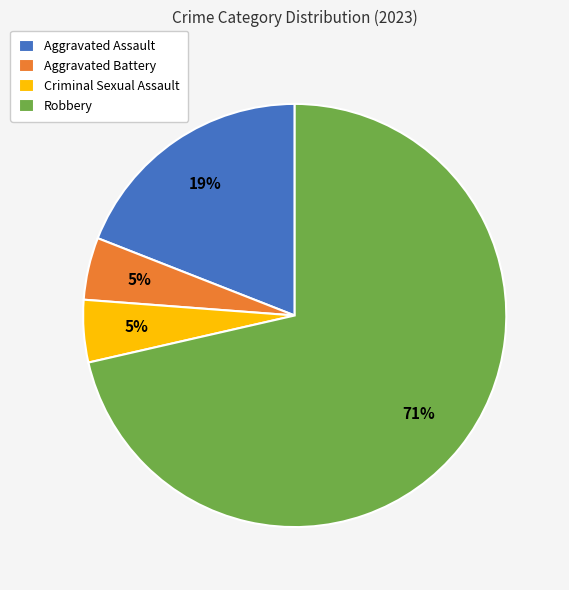

Do Criminal Sexual Assault and Robbery together represent more than half of the pie?

Yes